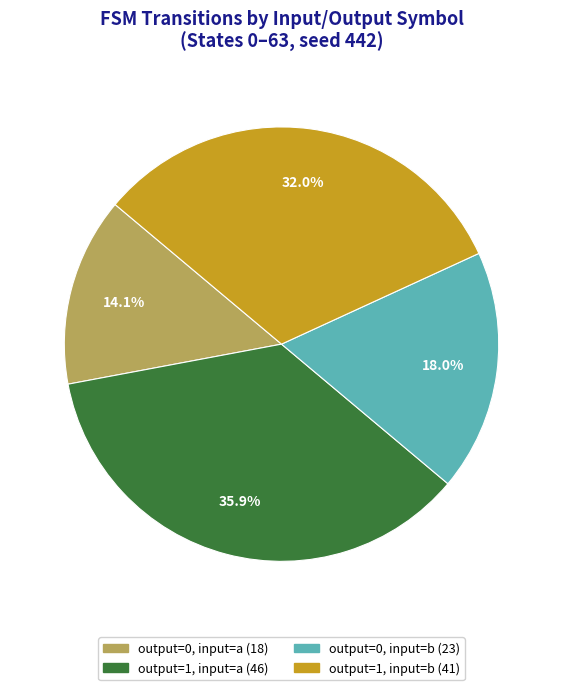

To the nearest percent, what percentage of the pie is output=1, input=a?

36%